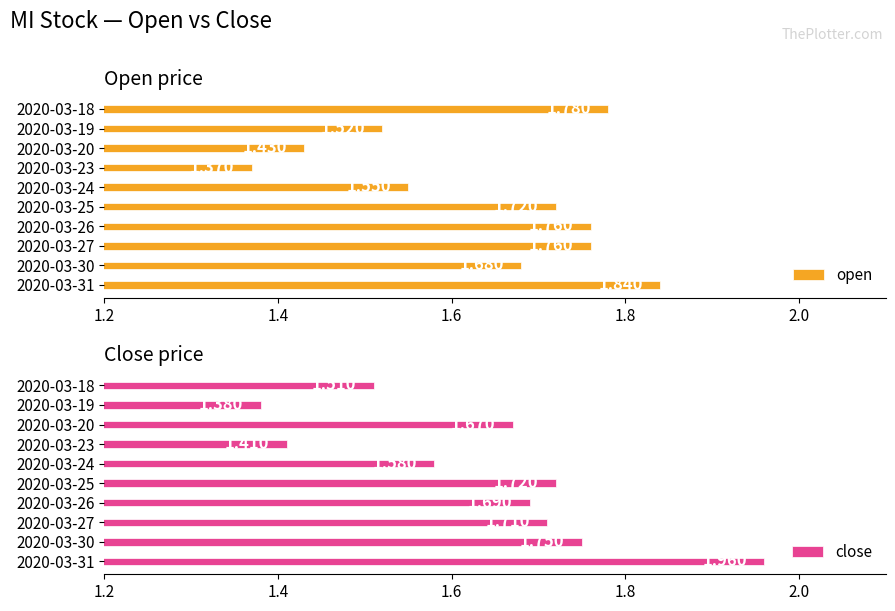

Rank the series at 2020-03-27 from highest to lowest value.

open, close